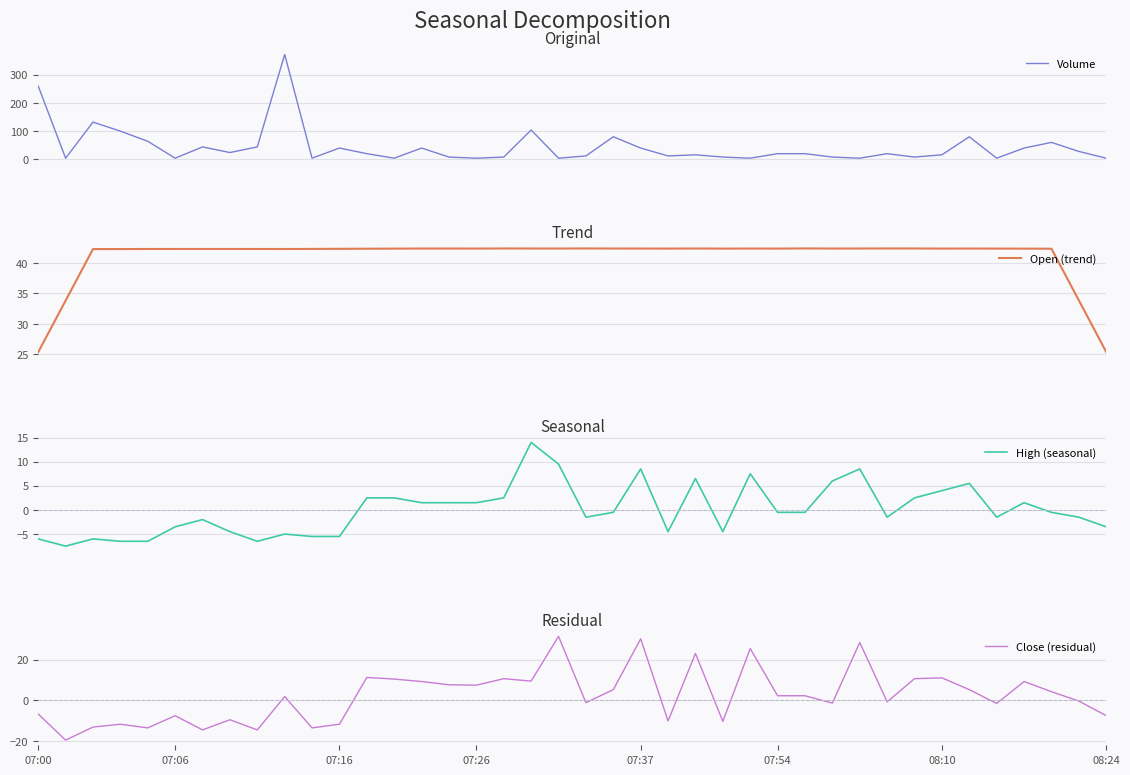

True or false: High (seasonal) has more than 0 points higher than both neighbors.

True